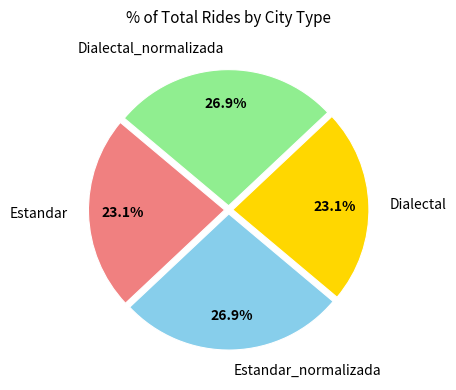

To the nearest percent, what is the average slice percentage?

25%